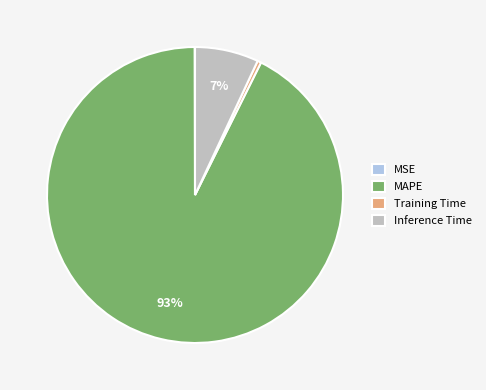

Combined, do Inference Time and MAPE account for over 50%?

Yes